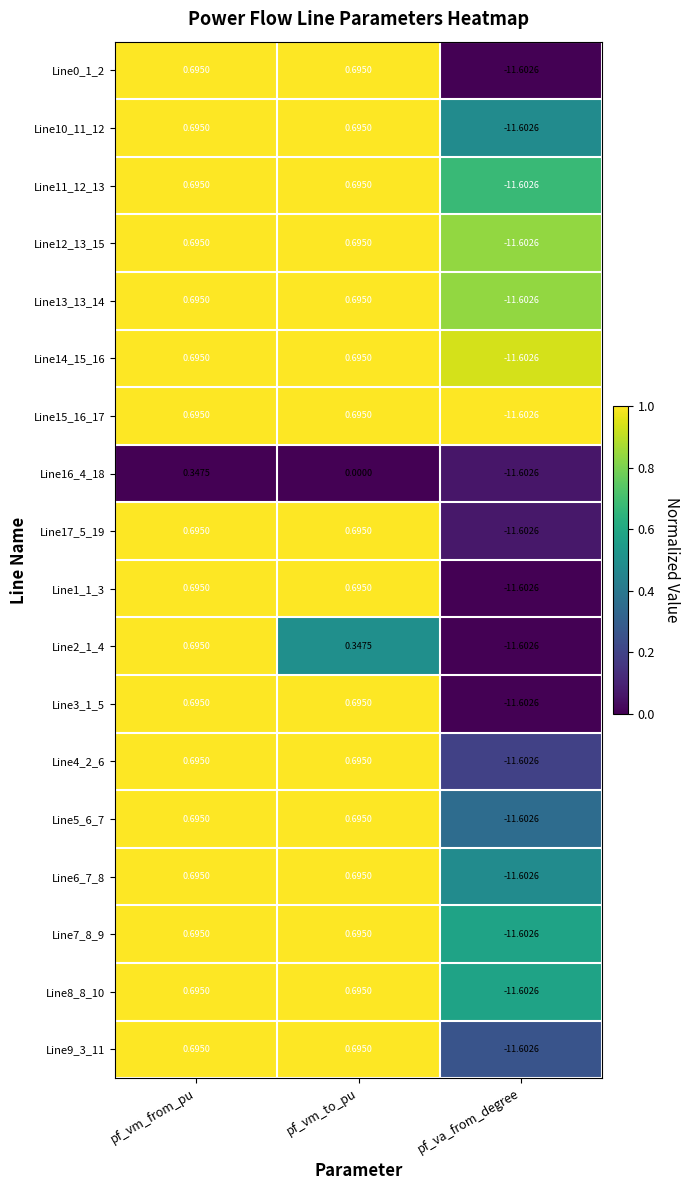

Is the value of Line6_7_8 at pf_vm_to_pu greater than the value of Line11_12_13 at pf_va_from_degree?

Yes